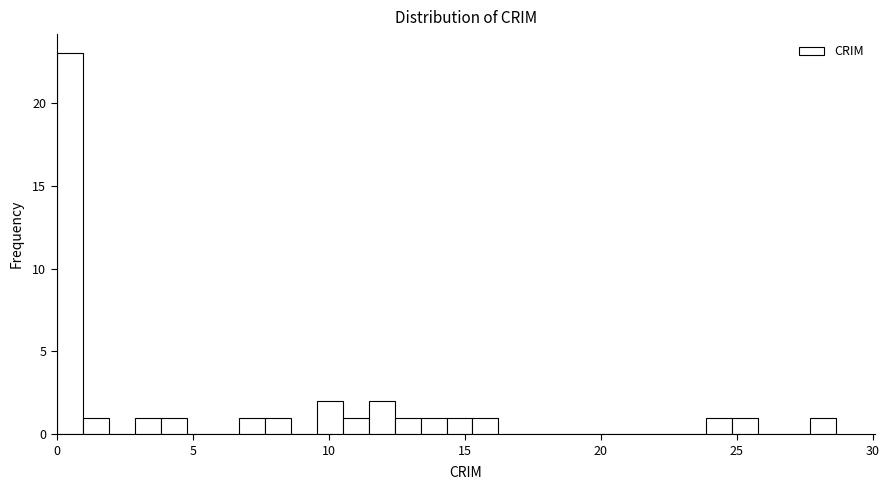

Around what value on the x-axis is the tallest bar? Give the approximate position of its centre, as read against the axis.

0.5